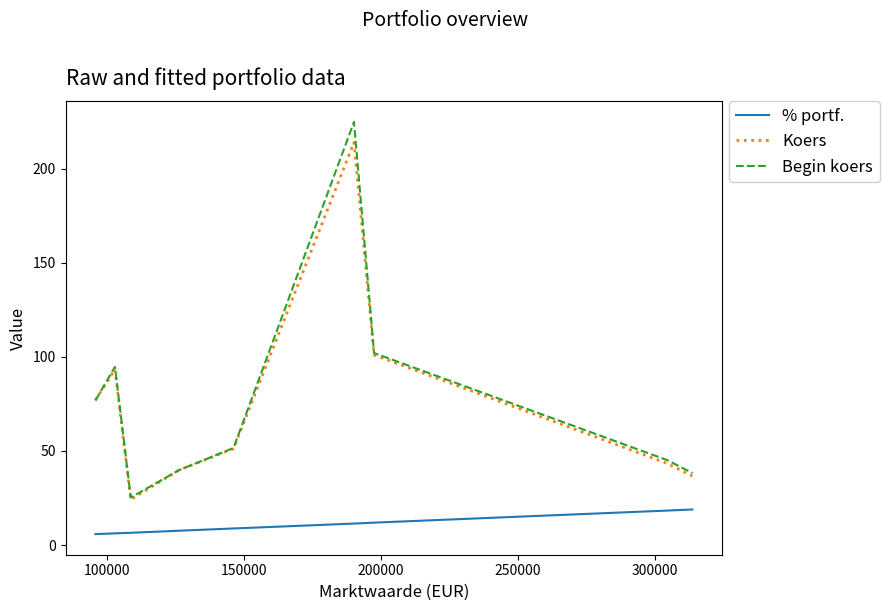

How many categories are shown in the chart?

9